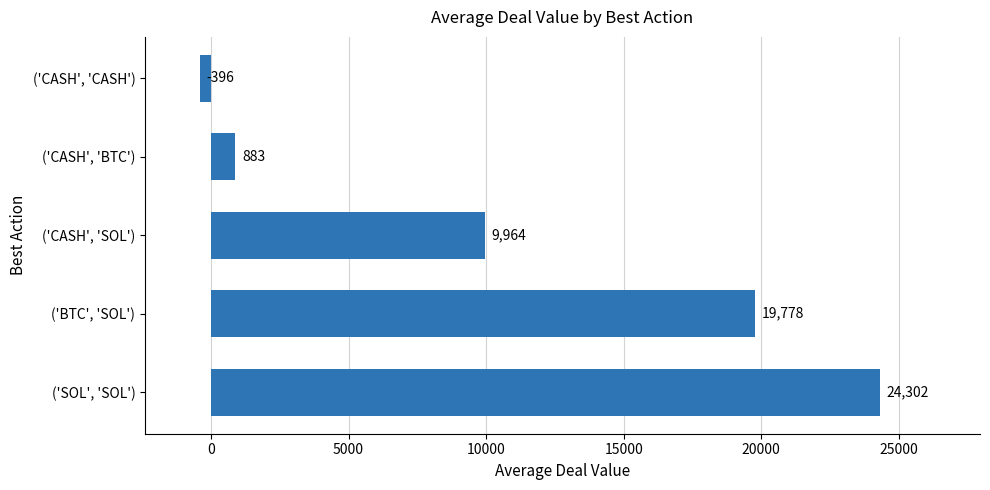

Between ('CASH', 'CASH') and ('SOL', 'SOL'), which is larger?

('SOL', 'SOL')